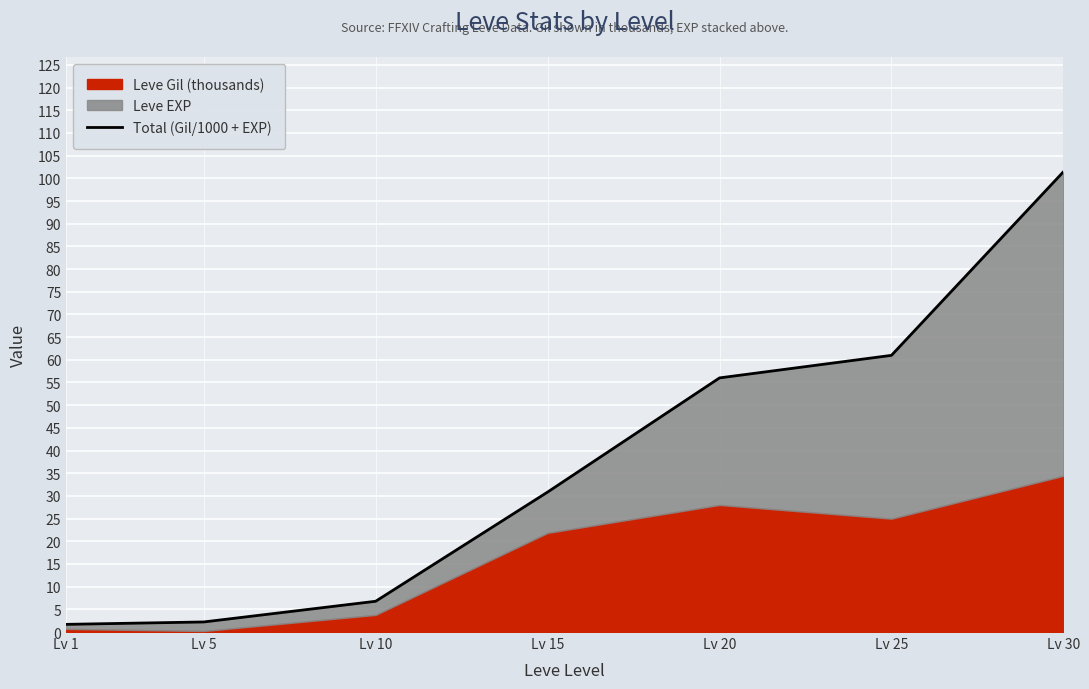

List the labels in order of value, largest first.

Lv 30, Lv 25, Lv 20, Lv 15, Lv 10, Lv 5, Lv 1